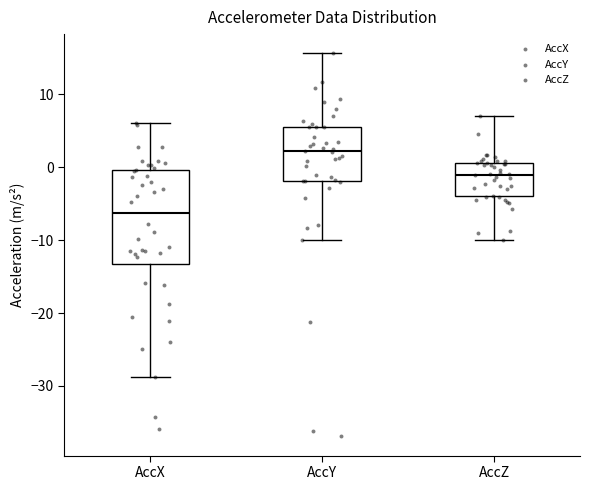

Where does the median line of the box for AccY sit on the y-axis? The values are not printed on the chart, so give them approximately, as read against the axis.

2